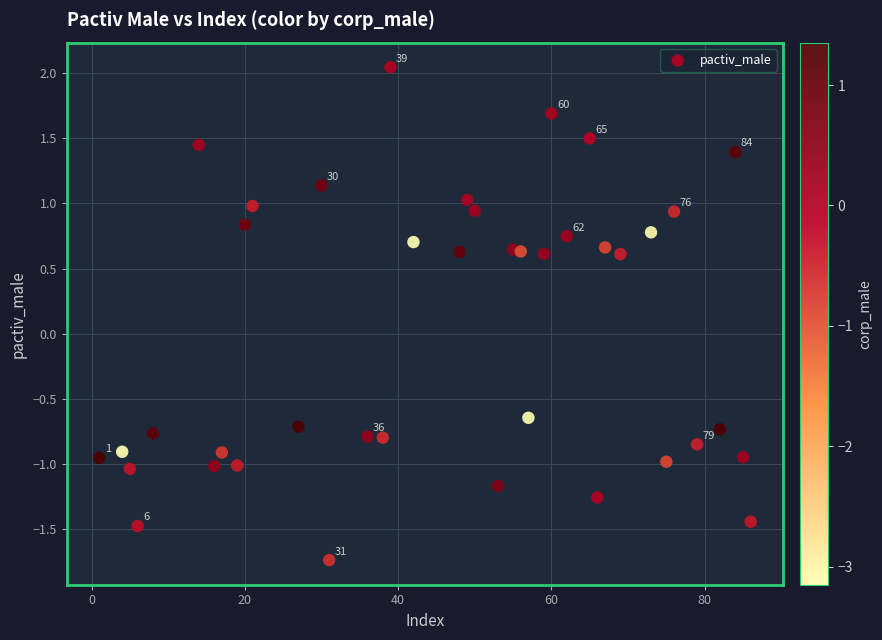

What is the range of Y values (max minus min)?

3.8